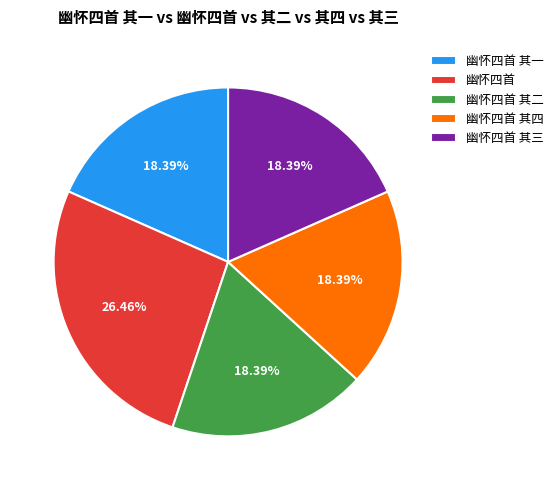

What is the largest slice in the pie chart?

幽怀四首